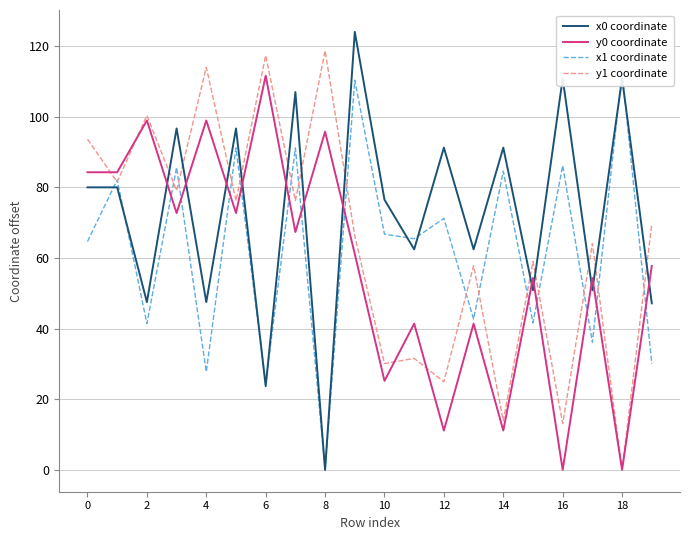

The y1 coordinate series shows 59.0 at 15. True or false?

True